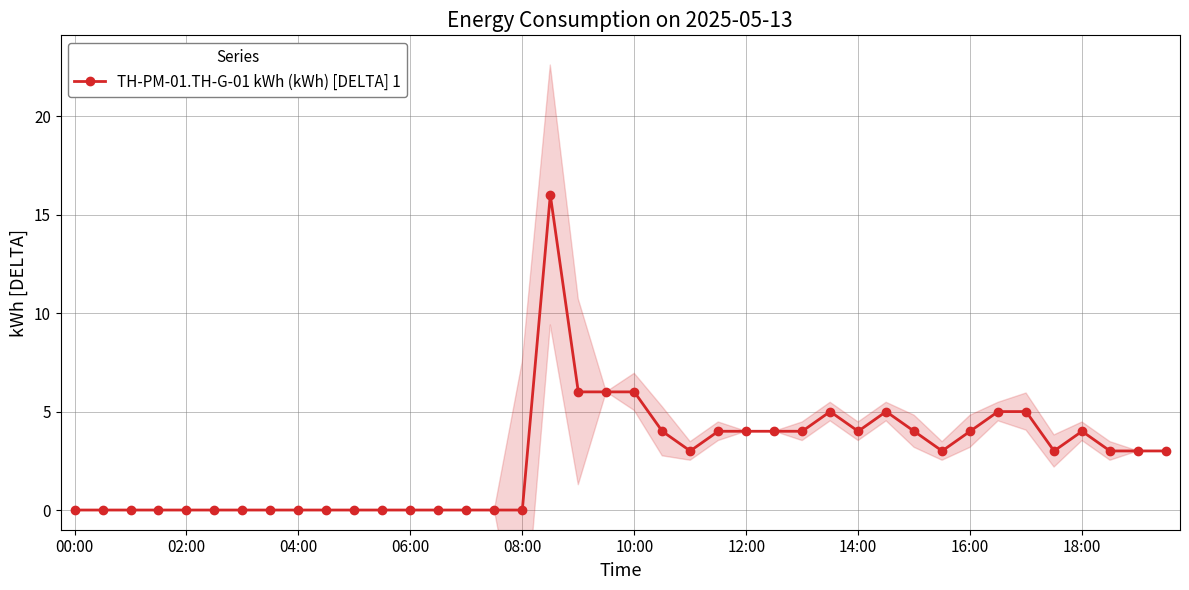

What is the greatest value displayed?

16